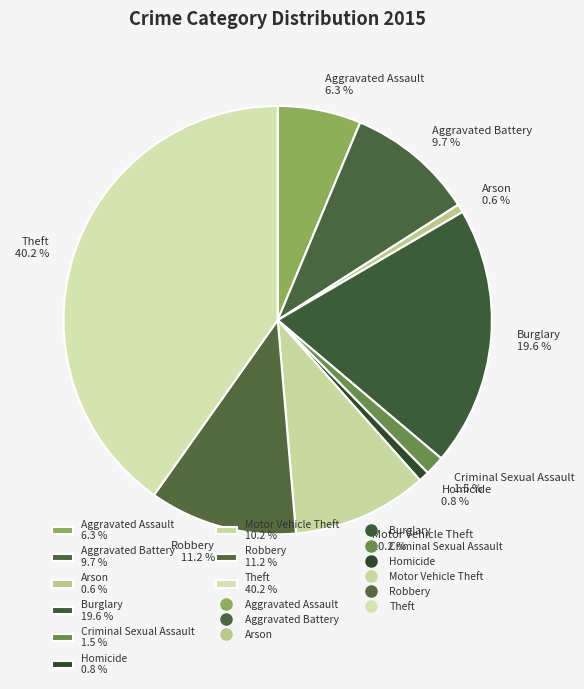

What percentage is NOT represented by Aggravated Battery?

90.3%